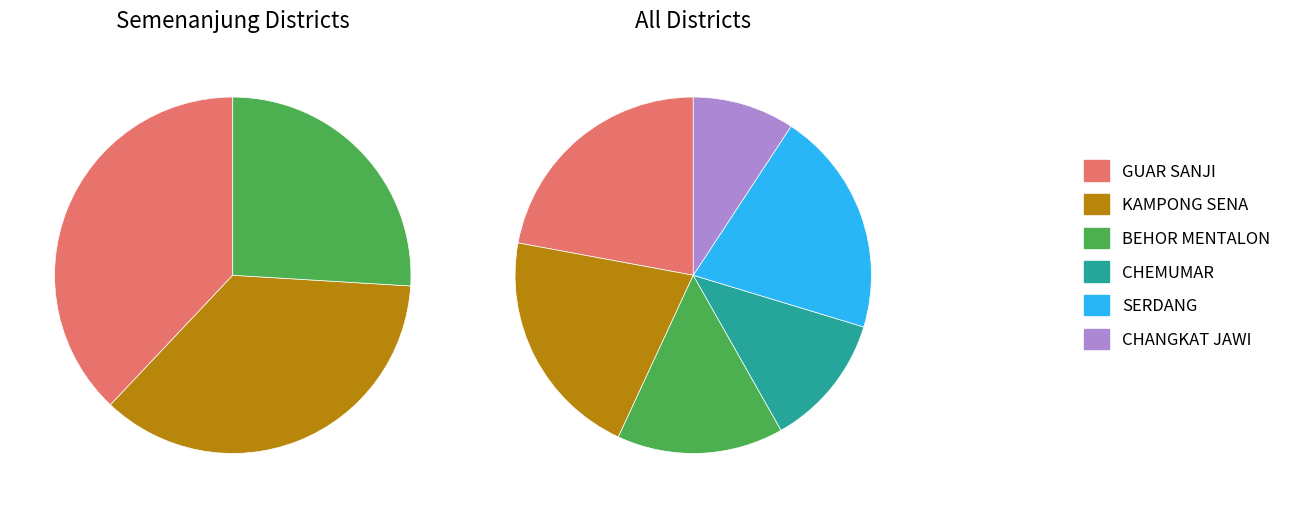

How many slices are in this pie chart?

6